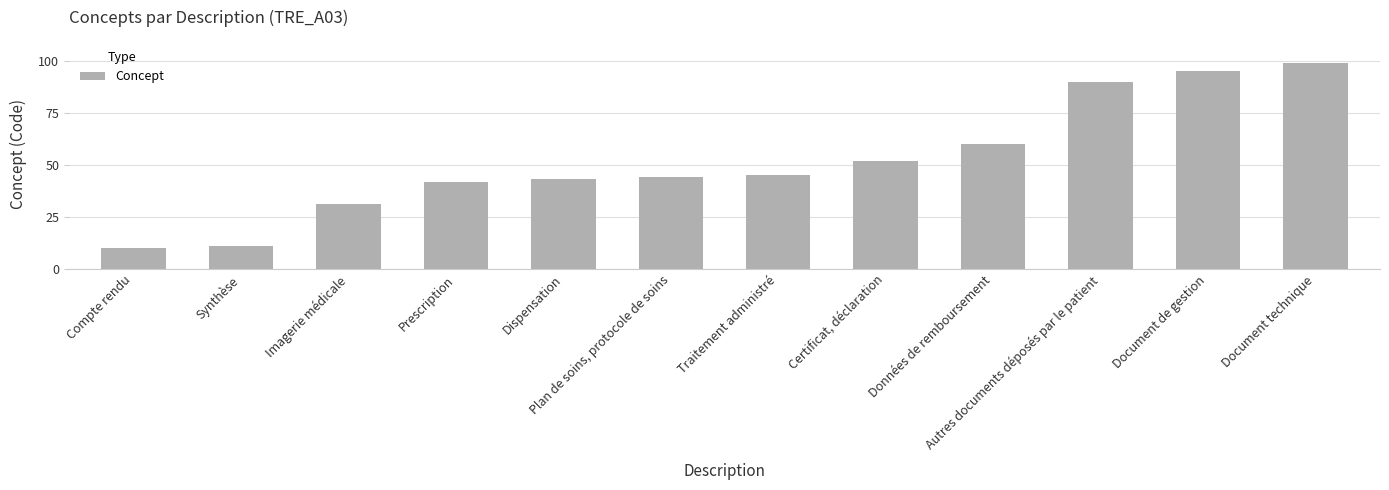

Is it true that the value at Dispensation is 43?

True